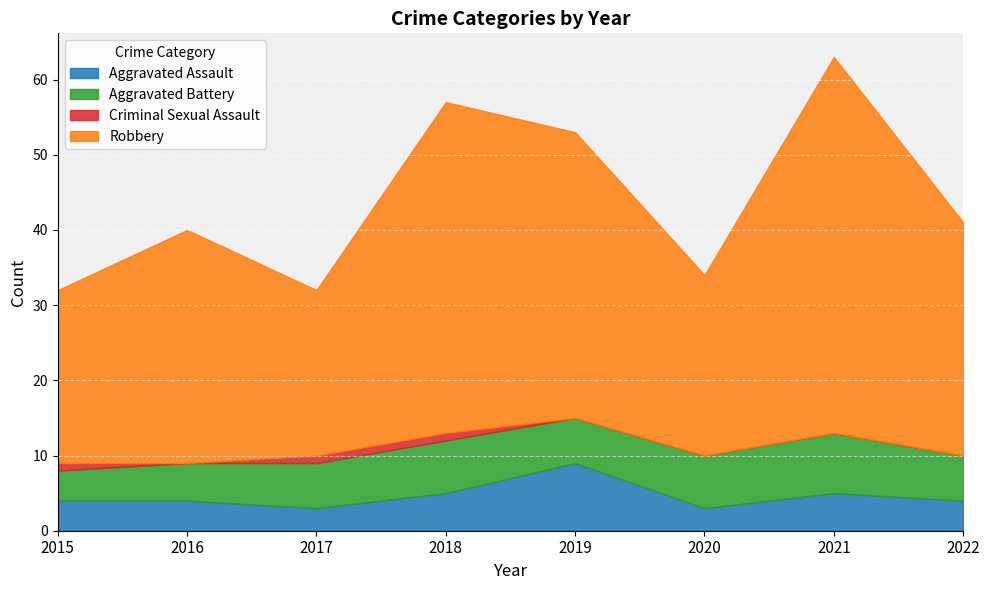

Reading right to left, what are all the values shown in this chart?

Aggravated Assault: 2022=4	2021=5	2020=3	2019=9	2018=5	2017=3	2016=4	2015=4
Aggravated Battery: 2022=6	2021=8	2020=7	2019=6	2018=7	2017=6	2016=5	2015=4
Criminal Sexual Assault: 2022=0	2021=0	2020=0	2019=0	2018=1	2017=1	2016=0	2015=1
Robbery: 2022=31	2021=50	2020=24	2019=38	2018=44	2017=22	2016=31	2015=23